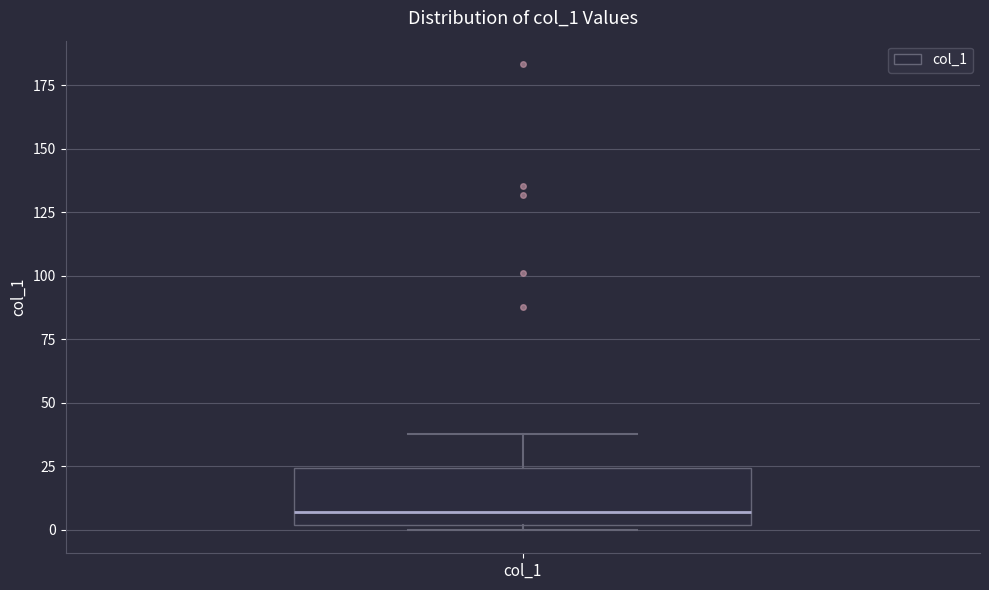

Read this box plot against the y-axis: the position of the median line, the range covered by the box, and the ends of both whiskers. The values are not printed on the chart, so give them approximately, as read against the axis.

median 5, box 0 to 25, whiskers 0 (just below the box's lower edge) to 40